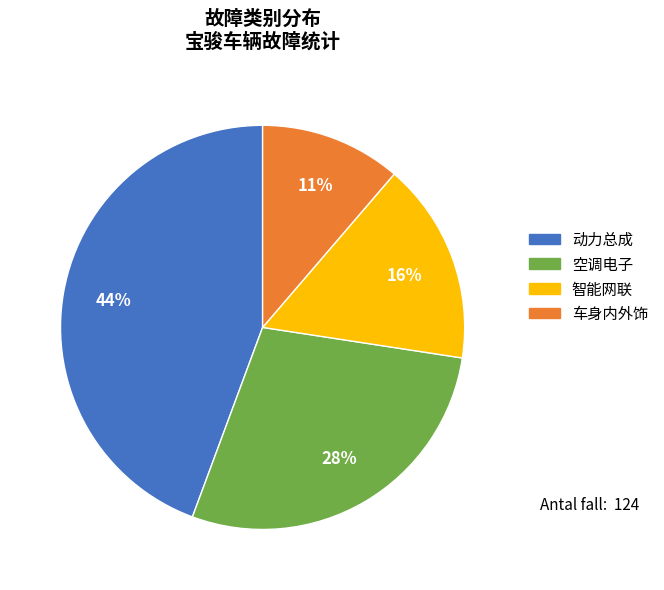

Which slice is the smallest?

车身内外饰